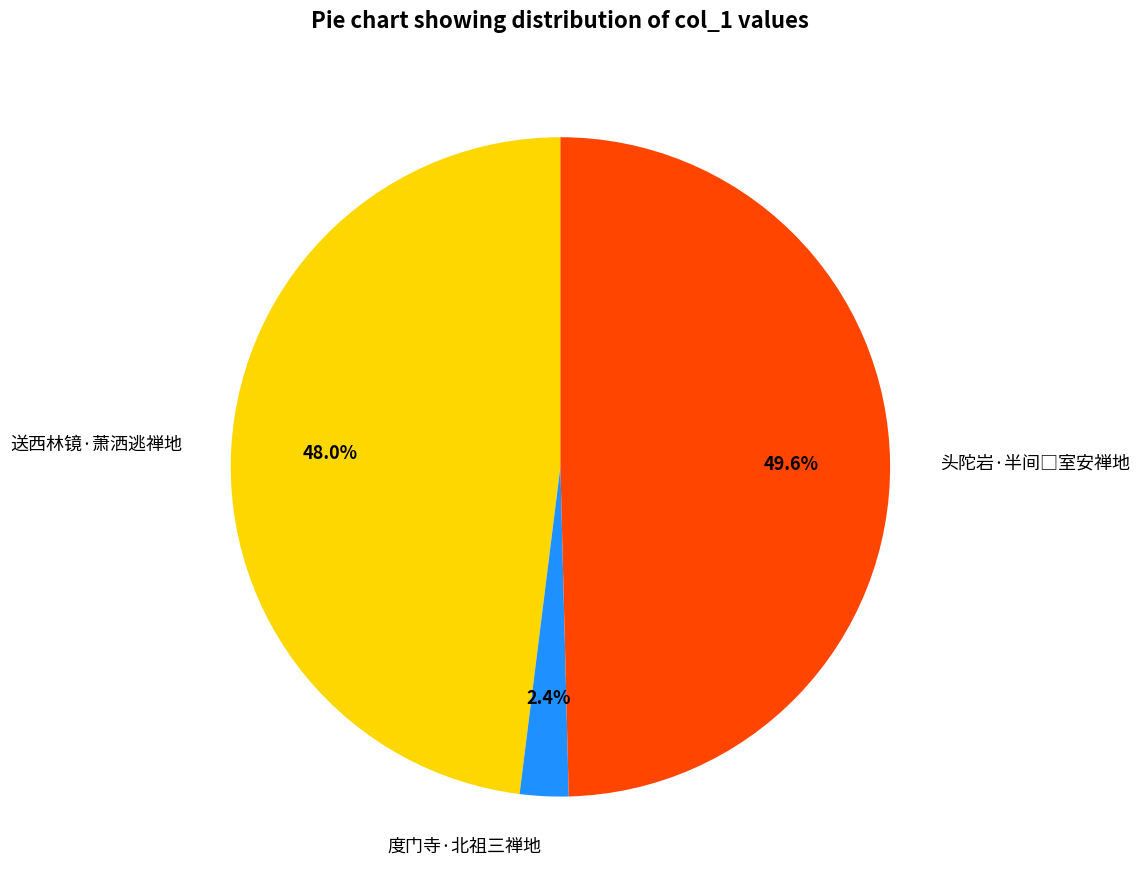

Does 度门寺·北祖三禅地 represent more than half of the total?

No